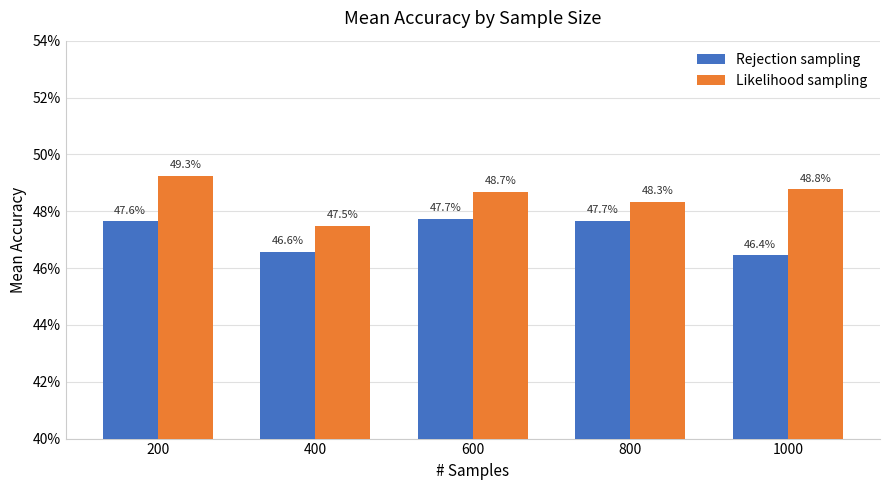

Are the bars grouped side by side (vs. stacked)?

Yes